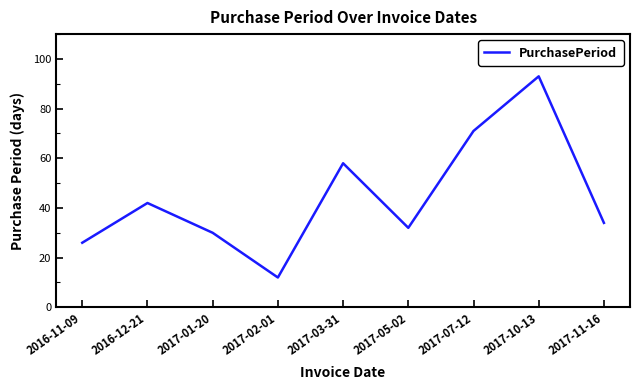

Does the chart display data point markers on the line(s)?

No